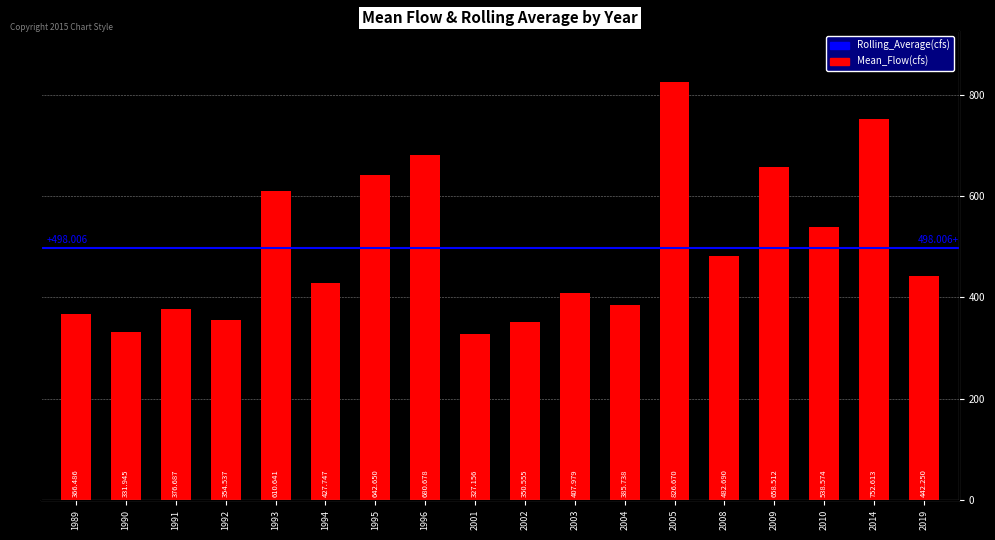

Which has a higher value, 1992 or 2005?

2005